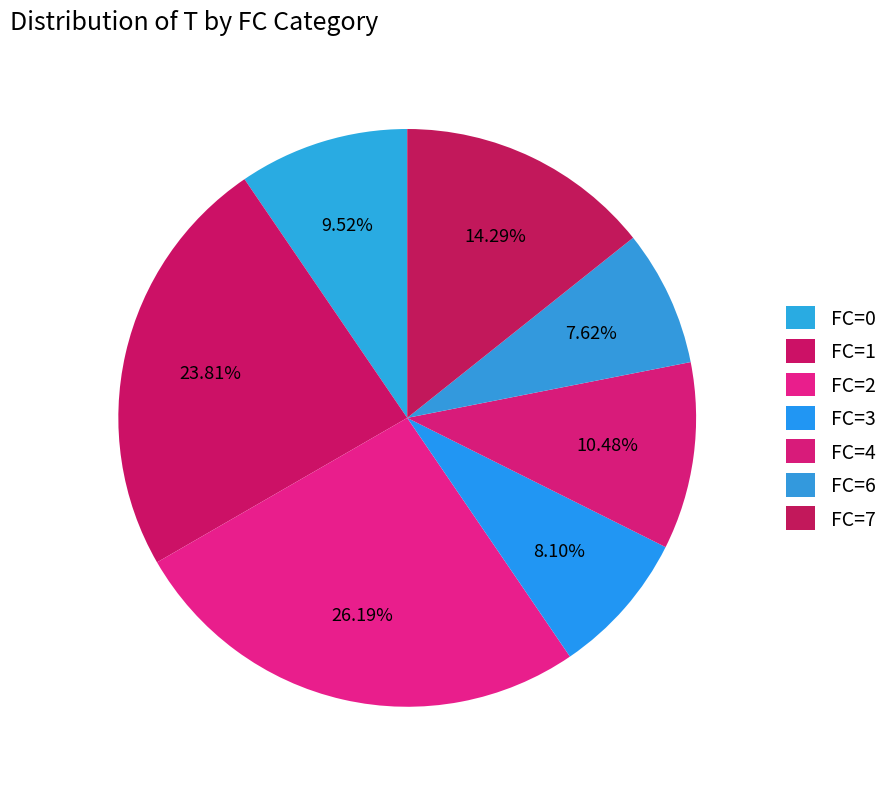

Count the number of slices in the pie.

7